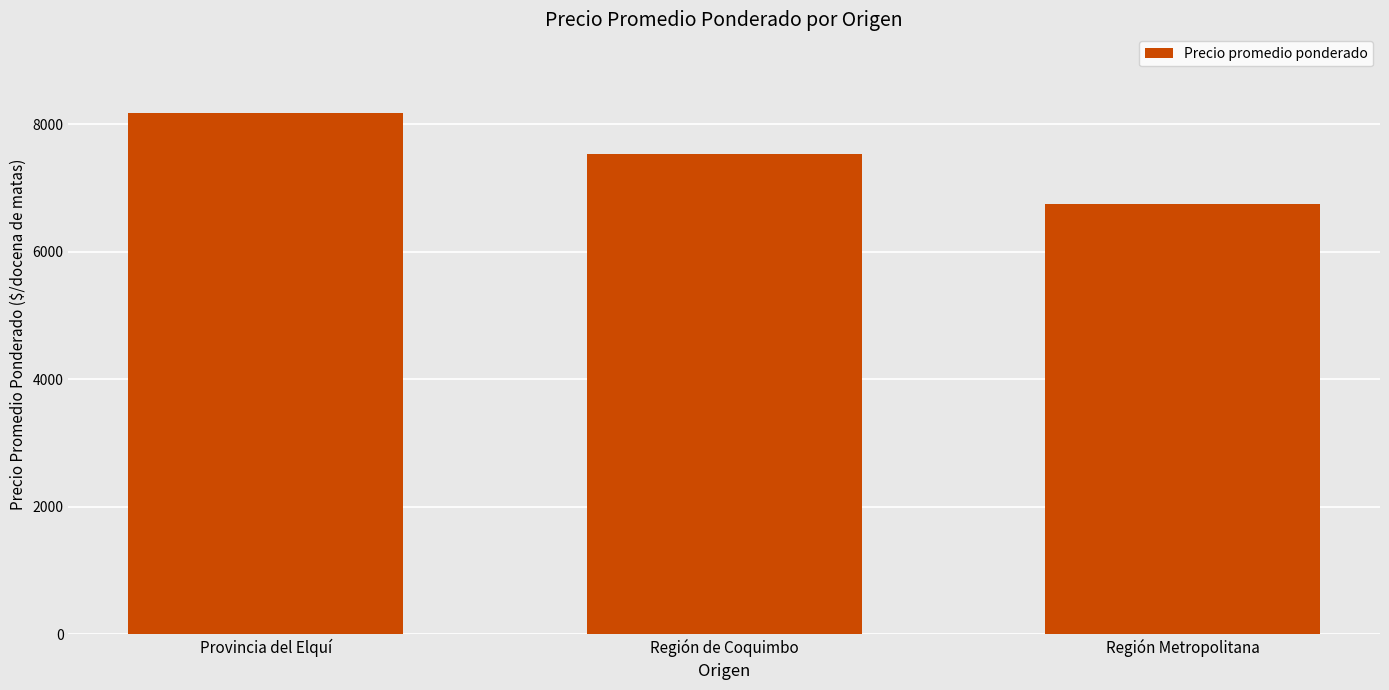

The value at Región Metropolitana is 6754. True or false?

True